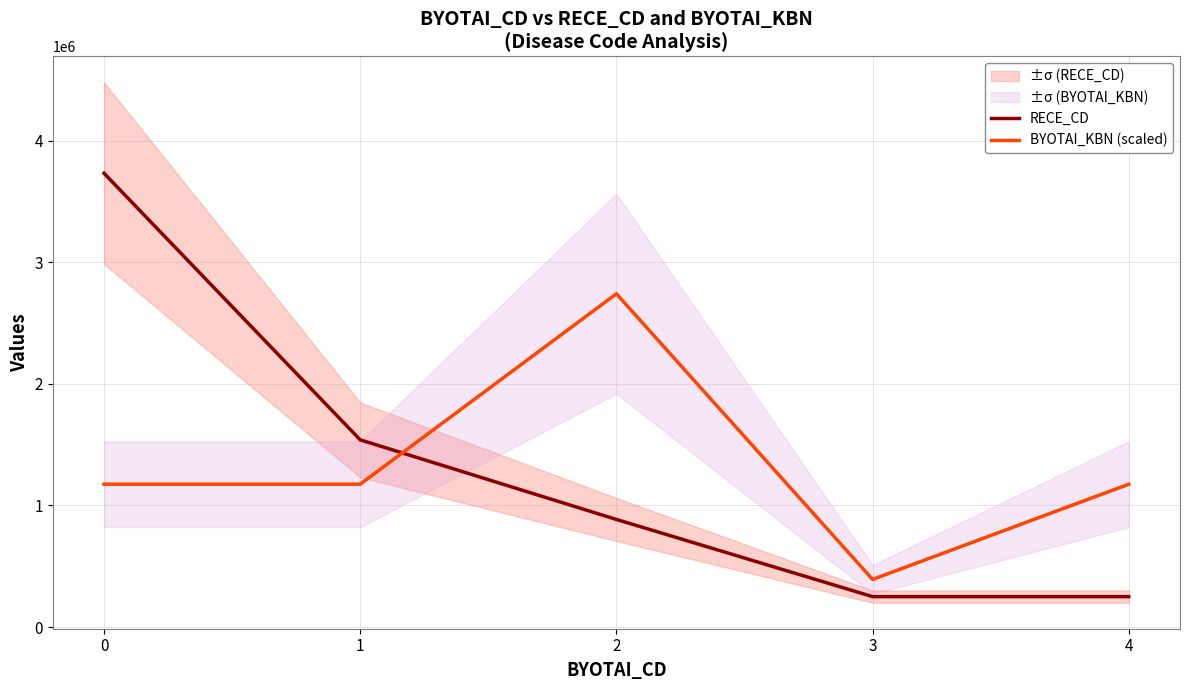

The BYOTAI_KBN (scaled) series shows 391447.2 at 3. True or false?

True